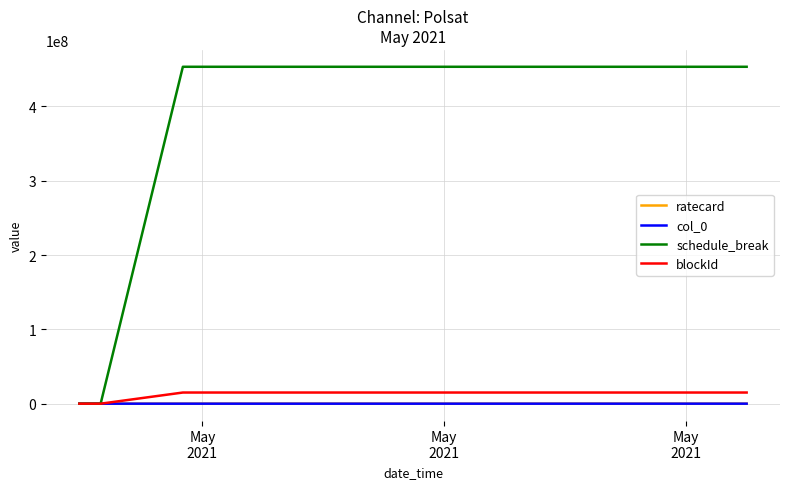

Which series has the largest range (max minus min)?

schedule_break